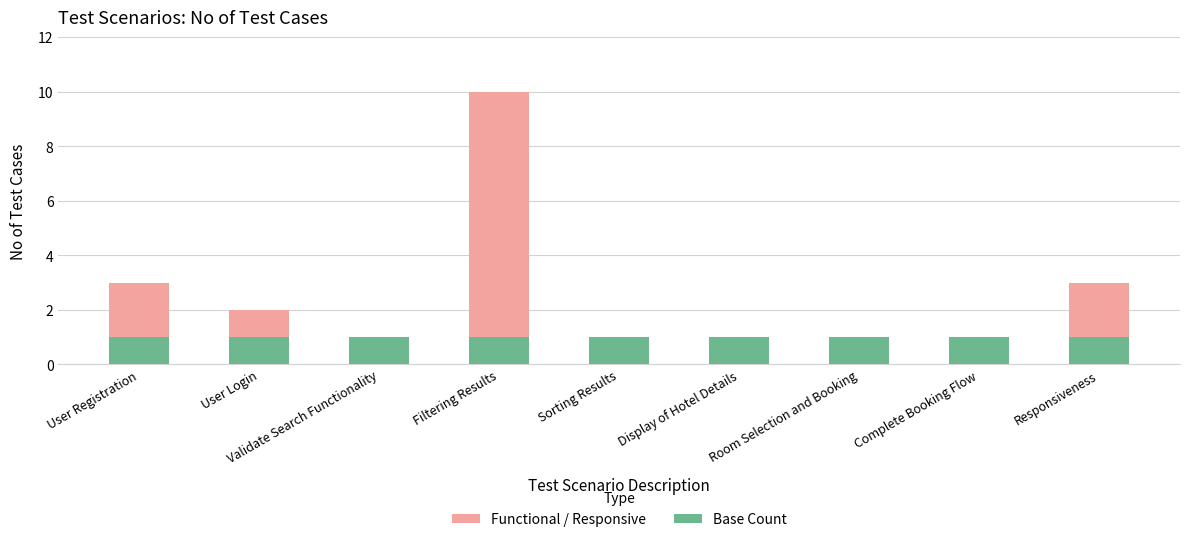

Read the Base Count value at User Registration.

1